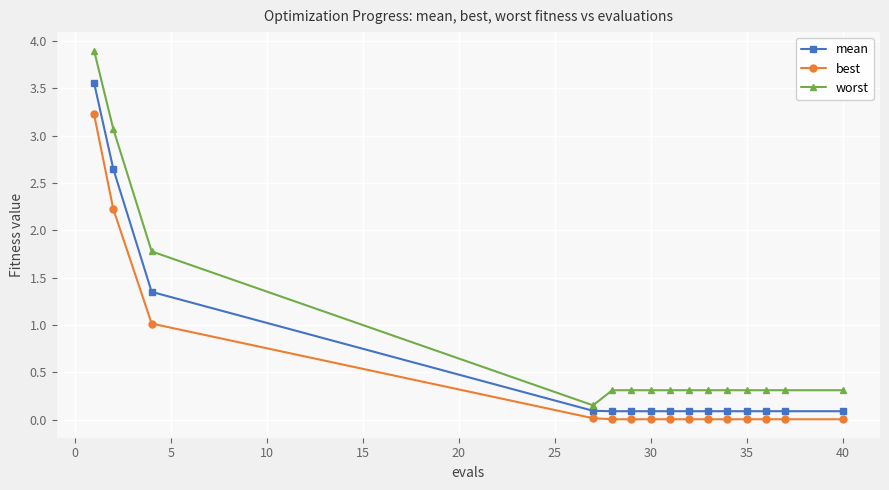

Does the chart display data point markers on the line(s)?

Yes